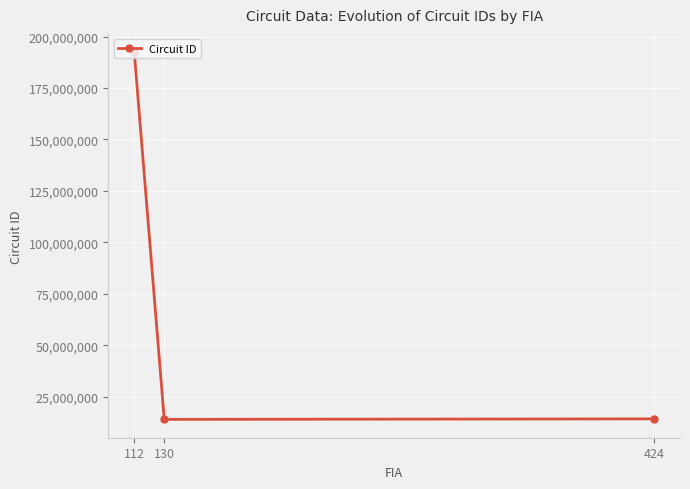

What is the change in value from 424 to 112?

+178239996